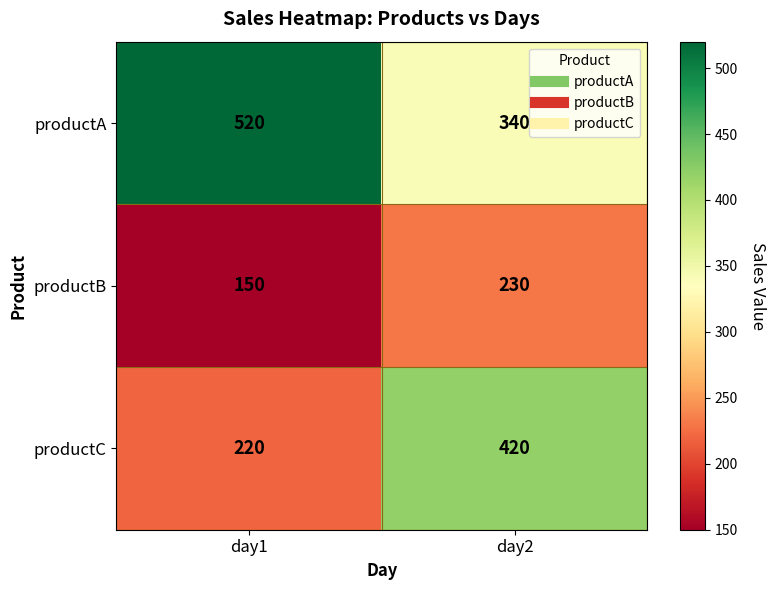

Rank the series by their average value, from lowest to highest.

productB, productC, productA